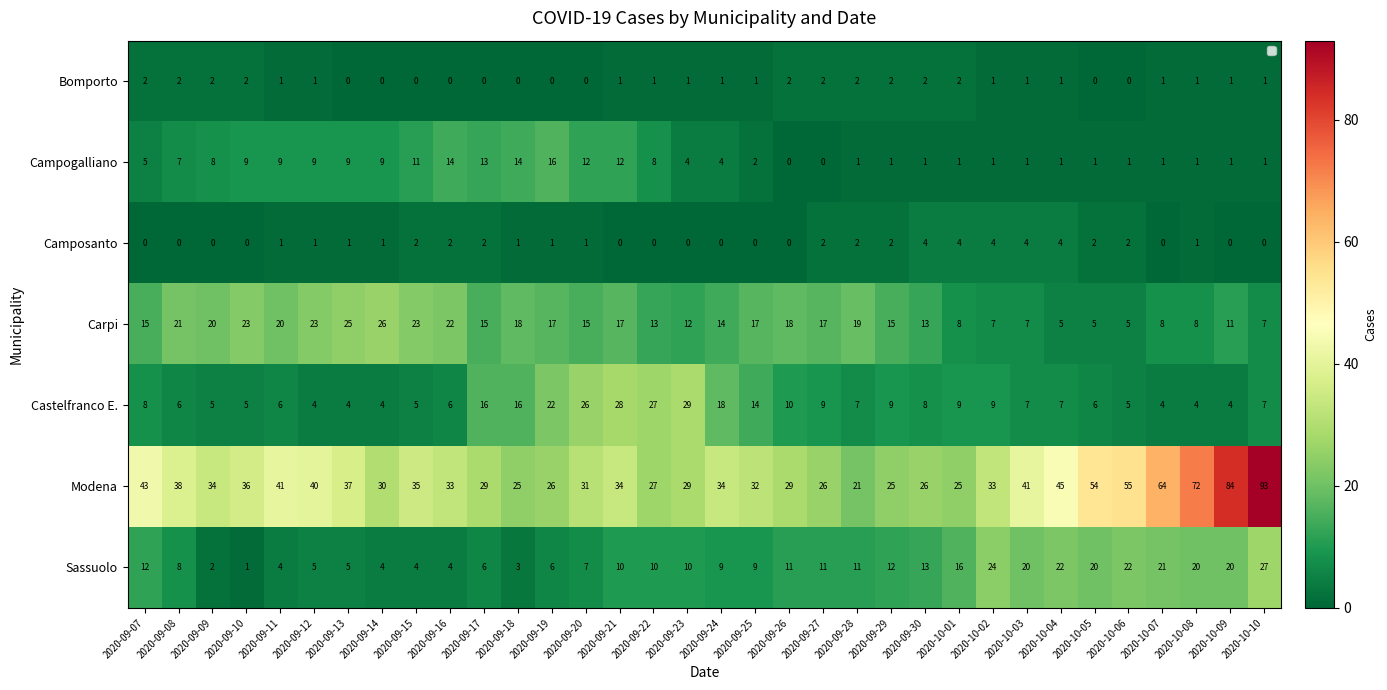

What is the difference between the maximum and second lowest values in the Campogalliano series?

16